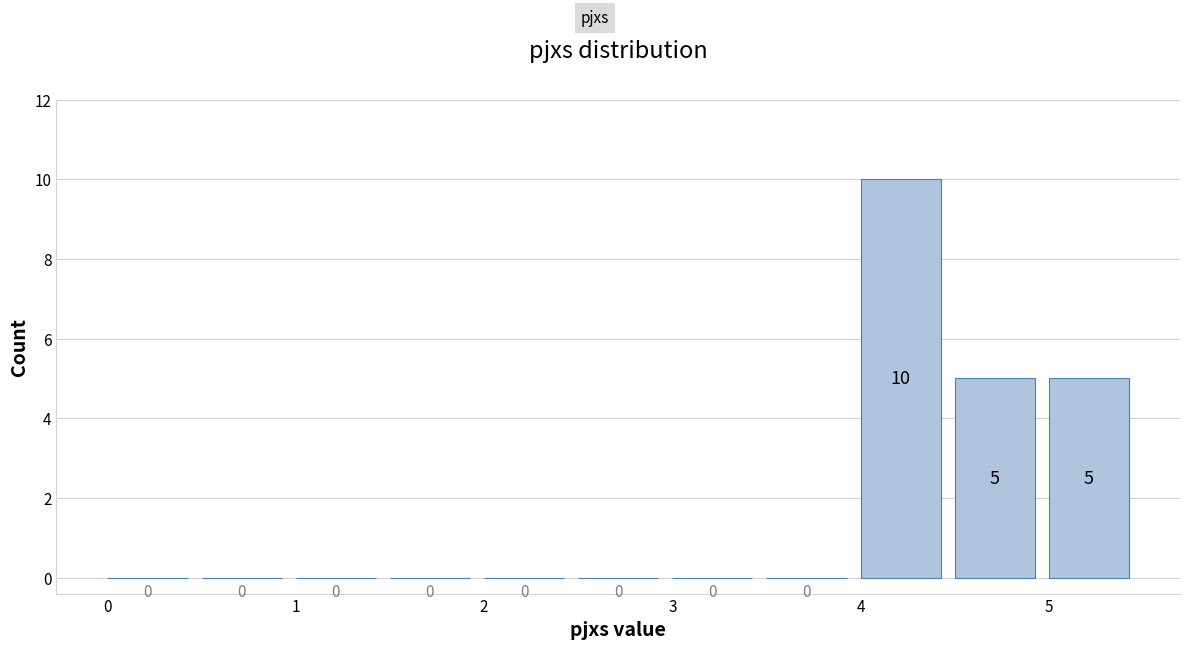

Reading left to right, list every bar in this chart as the range it spans on the x-axis followed by its height.

0.0 to 0.5: 0
0.5 to 1.0: 0
1.0 to 1.5: 0
1.5 to 2.0: 0
2.0 to 2.5: 0
2.5 to 3.0: 0
3.0 to 3.5: 0
3.5 to 4.0: 0
4.0 to 4.5: 10
4.5 to 5.0: 5
5.0 to 5.5: 5